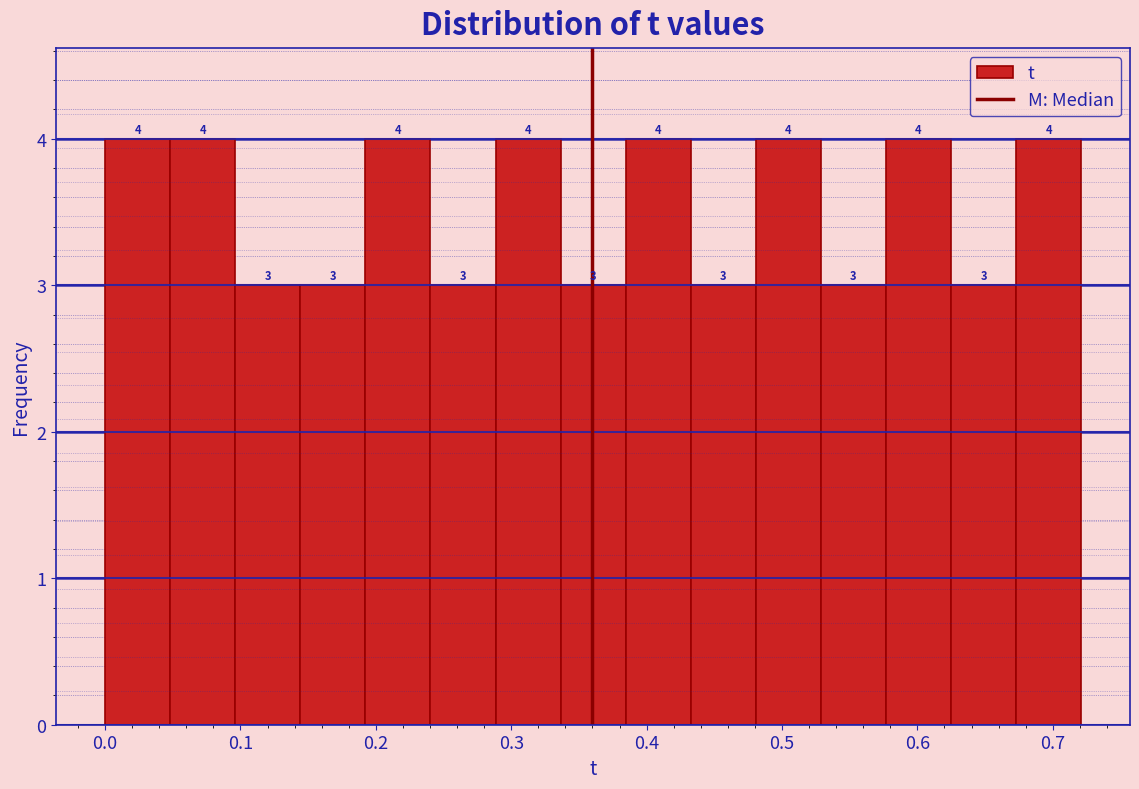

How tall is the bar that spans 0.38 to 0.43 on the x-axis? The bar edges are not printed on the chart, so give them approximately, as read against the axis.

4